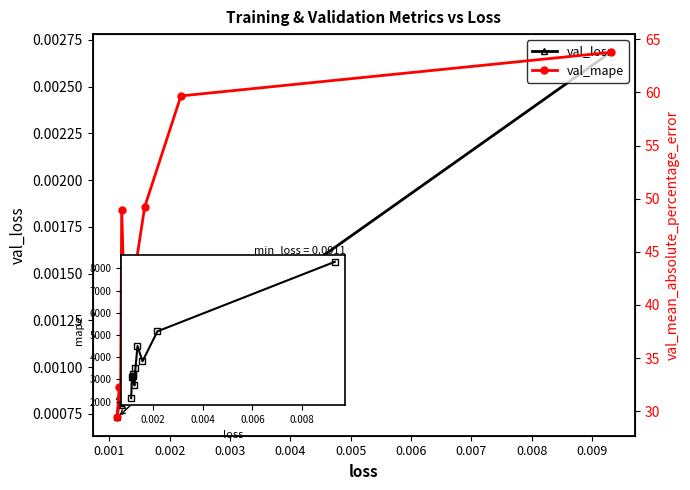

True or false: val_loss and mean_absolute_percentage_error cross at least once.

False